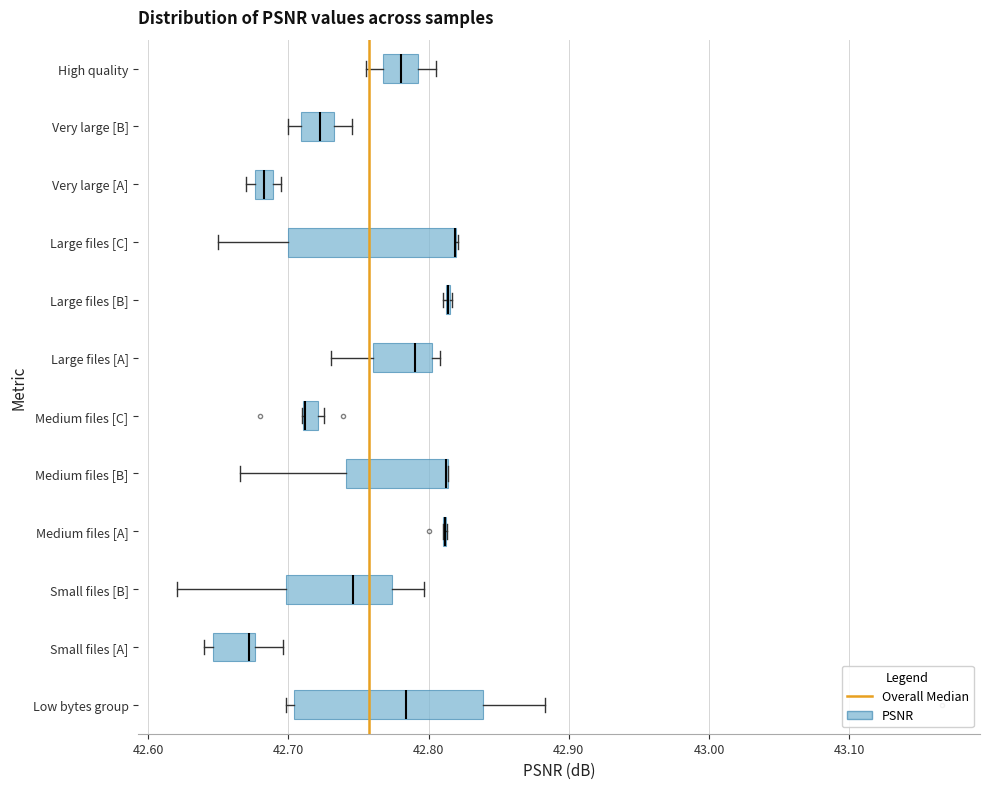

Comparing the boxes themselves (not the whiskers), which one is the widest?

Low bytes group